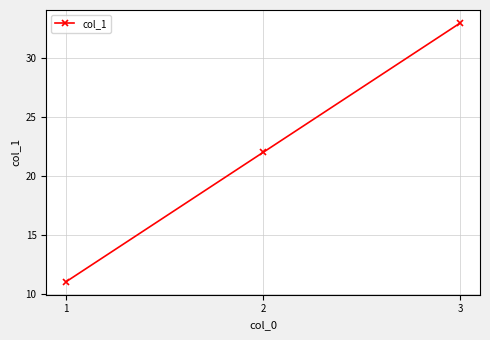

Read the value at 3, to the nearest 5.

35